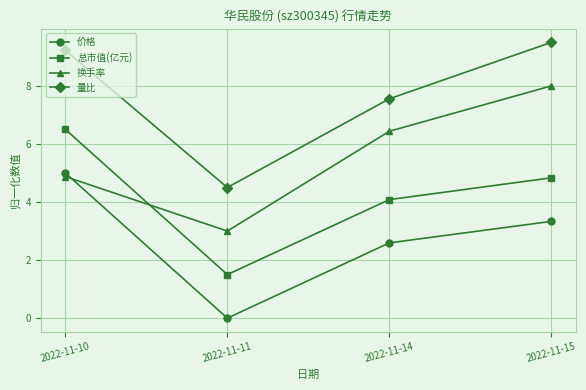

True or false: 量比 and 价格 intersect in this chart.

False